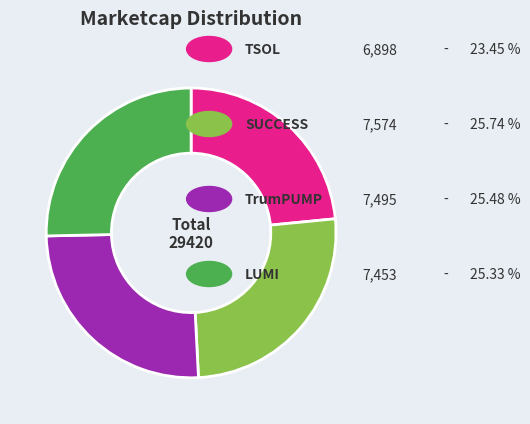

Is there any slice that represents more than half of the pie?

No